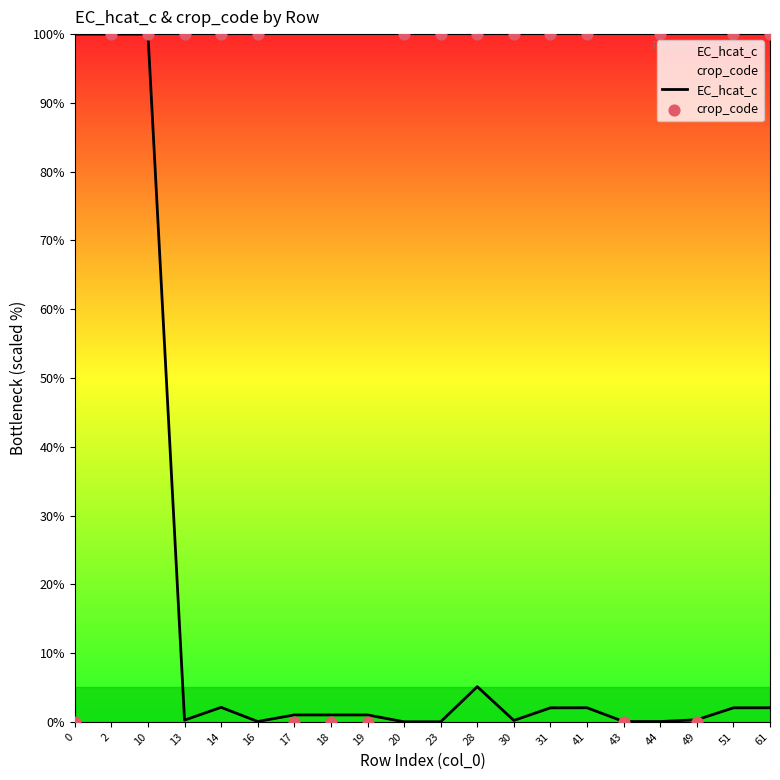

Which series contains the lowest Y value?

EC_hcat_c